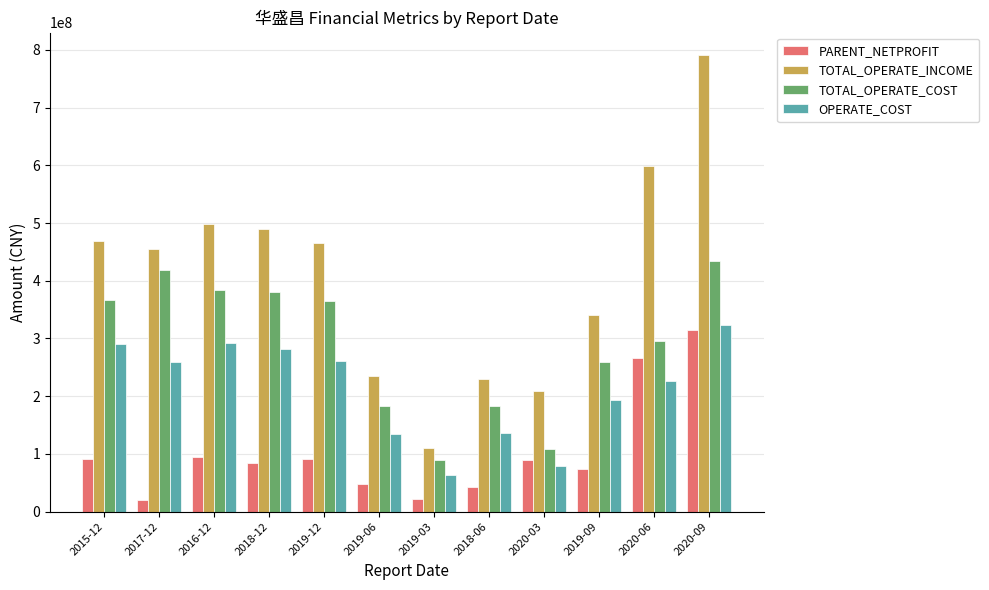

What is the spread (max minus min) of values at 2016-12?

402749682.0